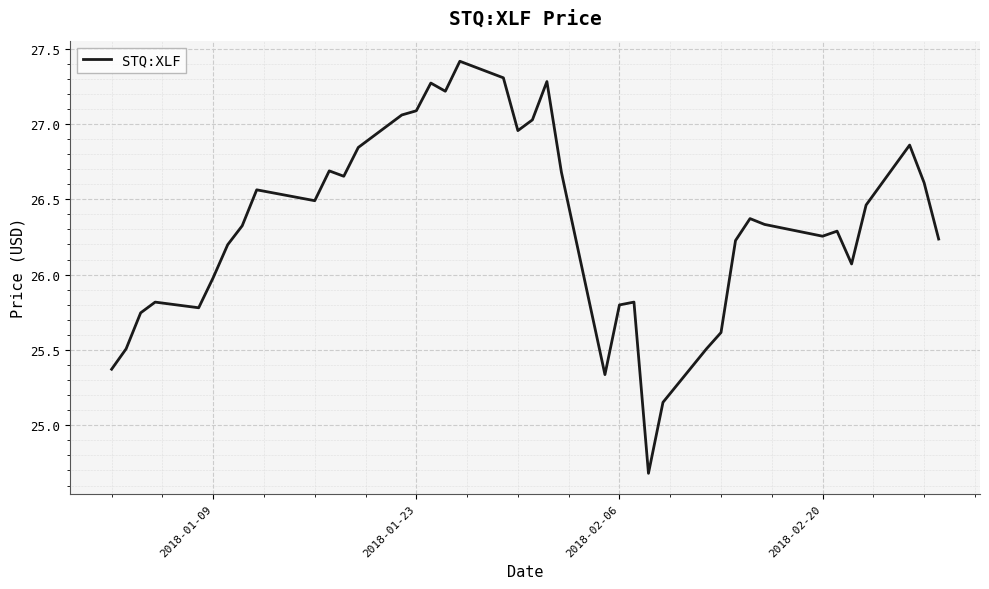

What is the difference between the maximum and minimum values?

2.7